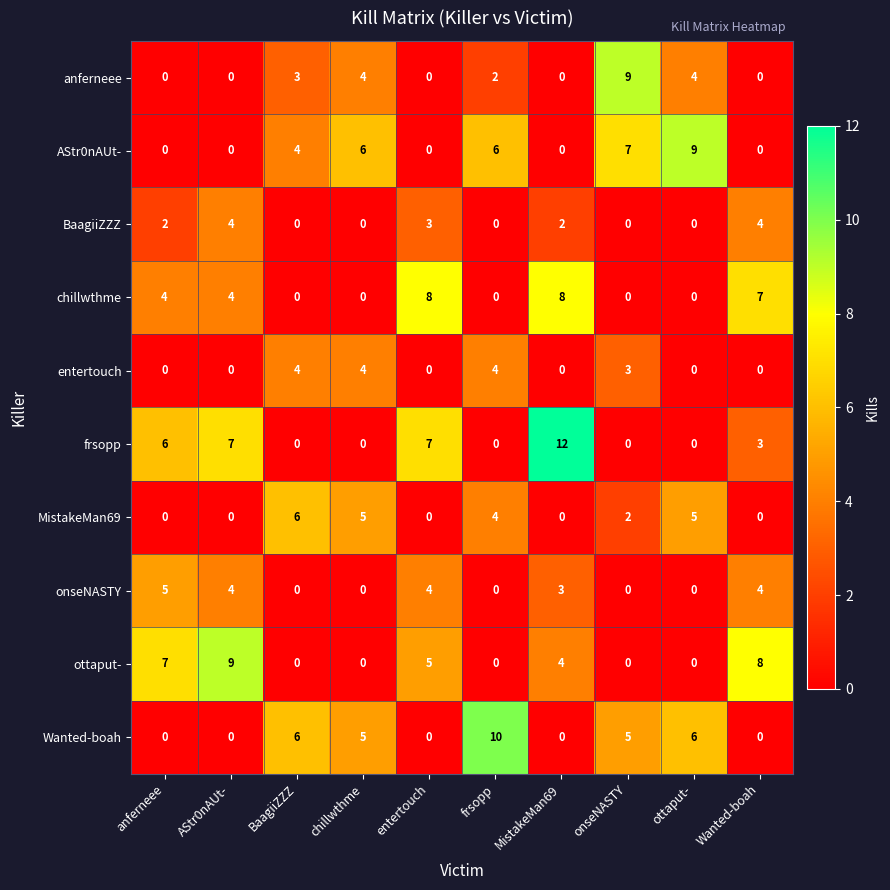

Where is entertouch nearest to the value 2?

onseNASTY